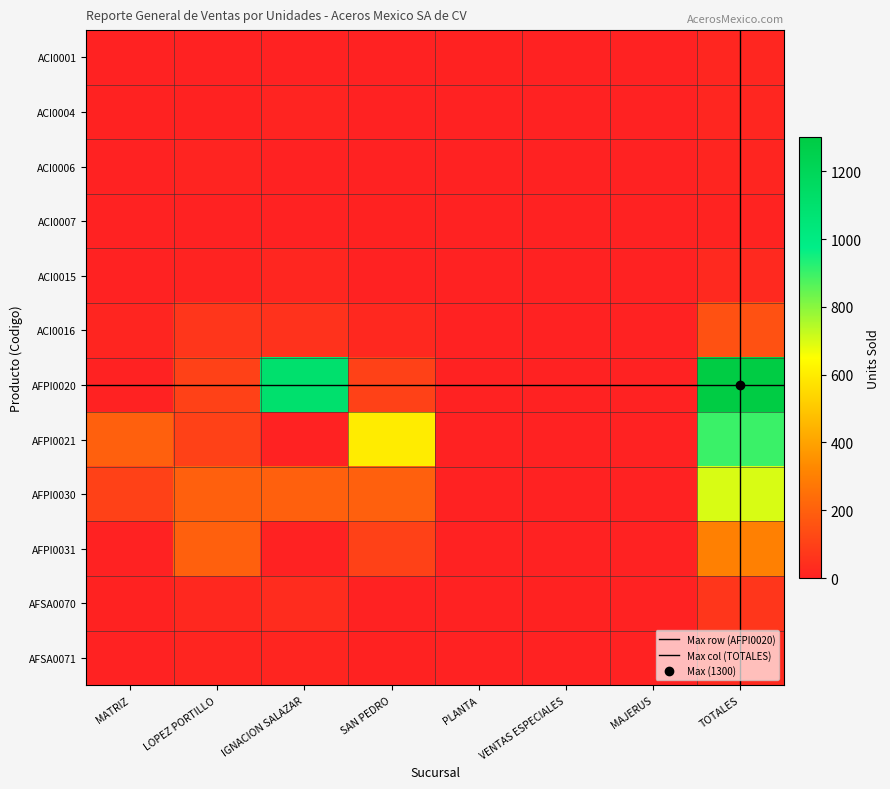

Reading right to left, transcribe all the data shown in this chart.

ACI0001: 16	0	0	4	0	0	2	0
ACI0004: 17	0	0	0	0	10	4	3
ACI0006: 12	0	0	0	0	2	8	2
ACI0007: 7	0	0	0	5	0	2	0
ACI0015: 25	0	0	0	1	16	7	1
ACI0016: 154	0	0	0	21	54	68	11
AFPI0020: 1300	0	0	0	100	1100	100	0
AFPI0021: 900	0	0	0	600	0	100	200
AFPI0030: 700	0	0	0	200	200	200	100
AFPI0031: 300	0	0	0	100	0	200	0
AFSA0070: 67	0	5	0	1	35	22	4
AFSA0071: 29	0	0	0	4	12	11	2